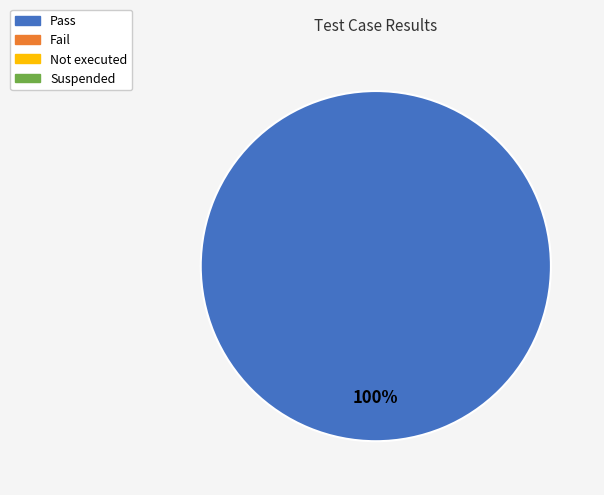

Does any single category account for the majority?

Yes